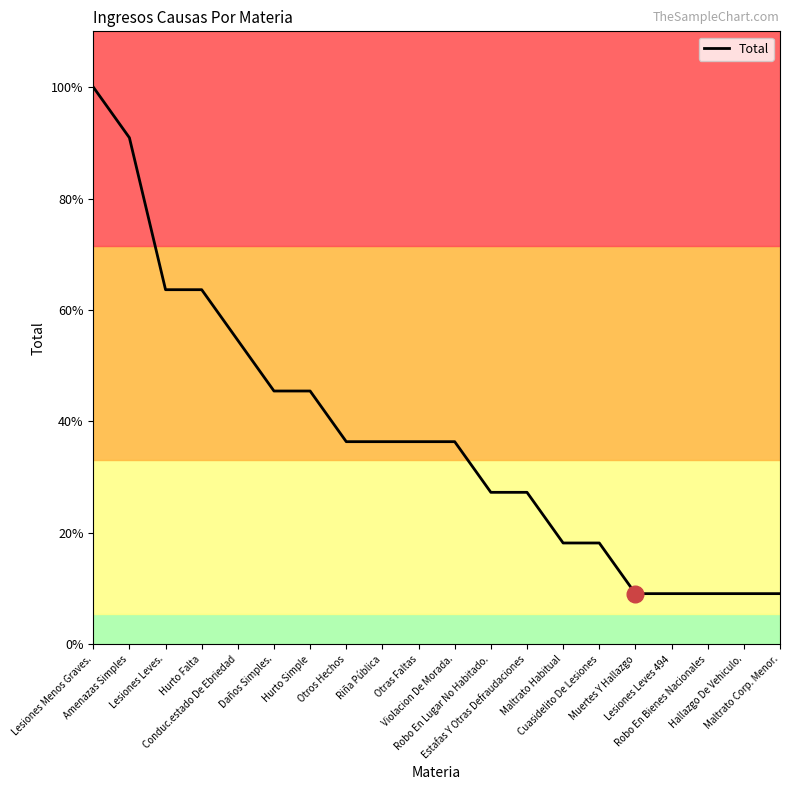

At which label does the data first exceed 4?

Lesiones Menos Graves.